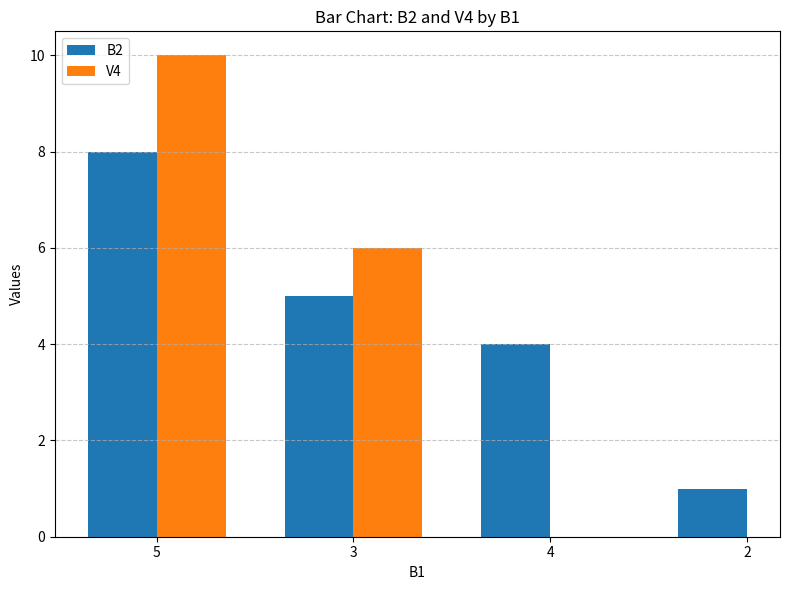

Rank the series at 4 from highest to lowest value.

B2, V4